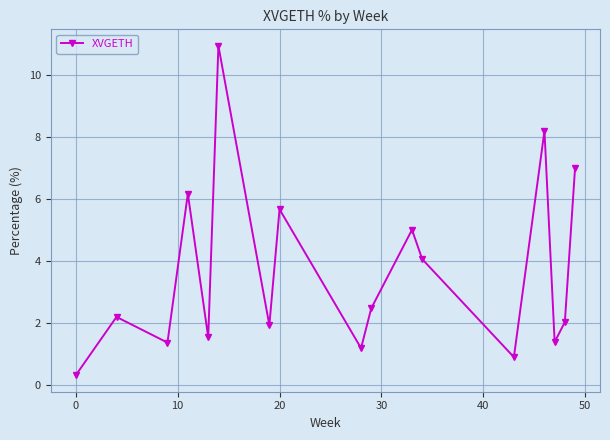

True or false: there are more than 1 points higher than both neighbors.

True